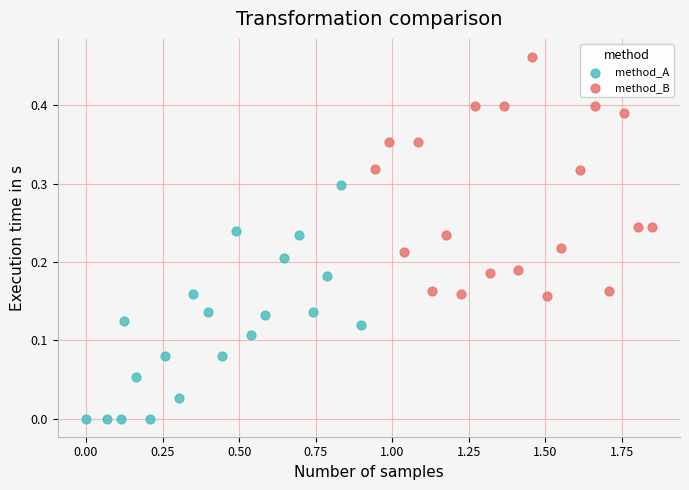

Which series reaches the maximum Y coordinate?

method_B